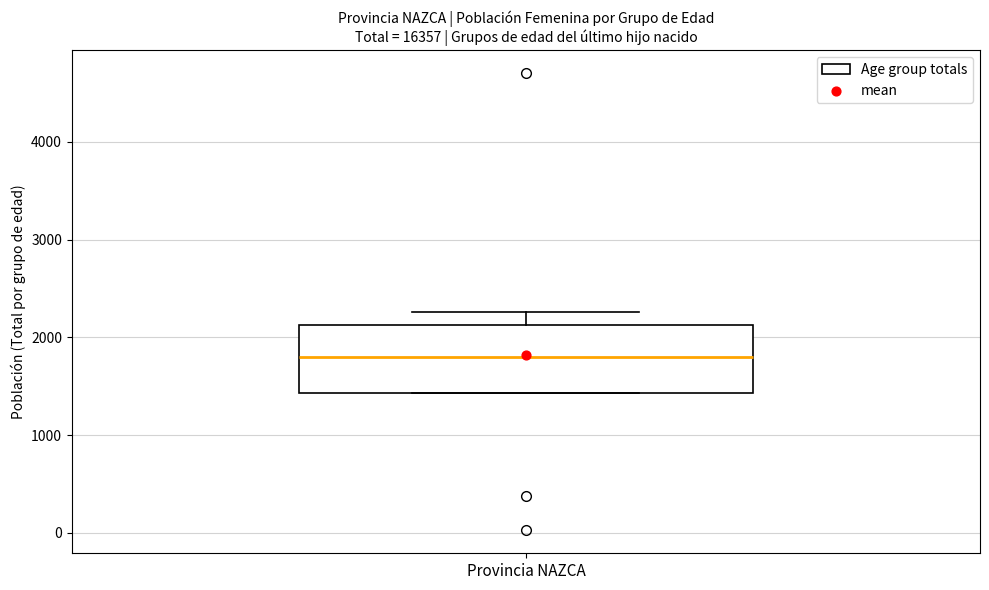

Read this box plot against the y-axis: the position of the median line, the range covered by the box, and the ends of both whiskers. The values are not printed on the chart, so give them approximately, as read against the axis.

median 1800, box 1400 to 2100, whiskers 1400 to 2300